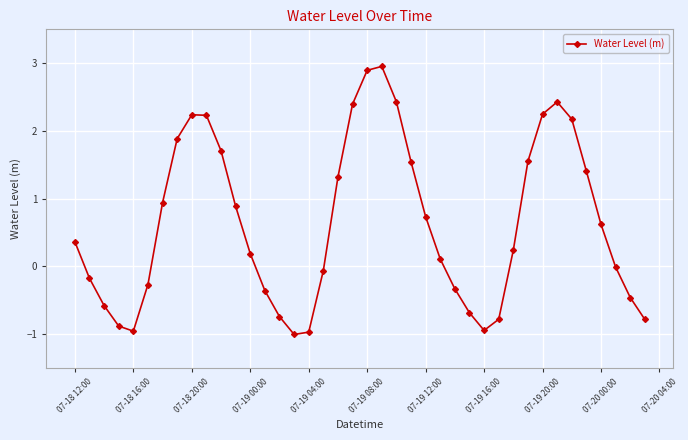

What is the value of the 10th point from the left?

2.2